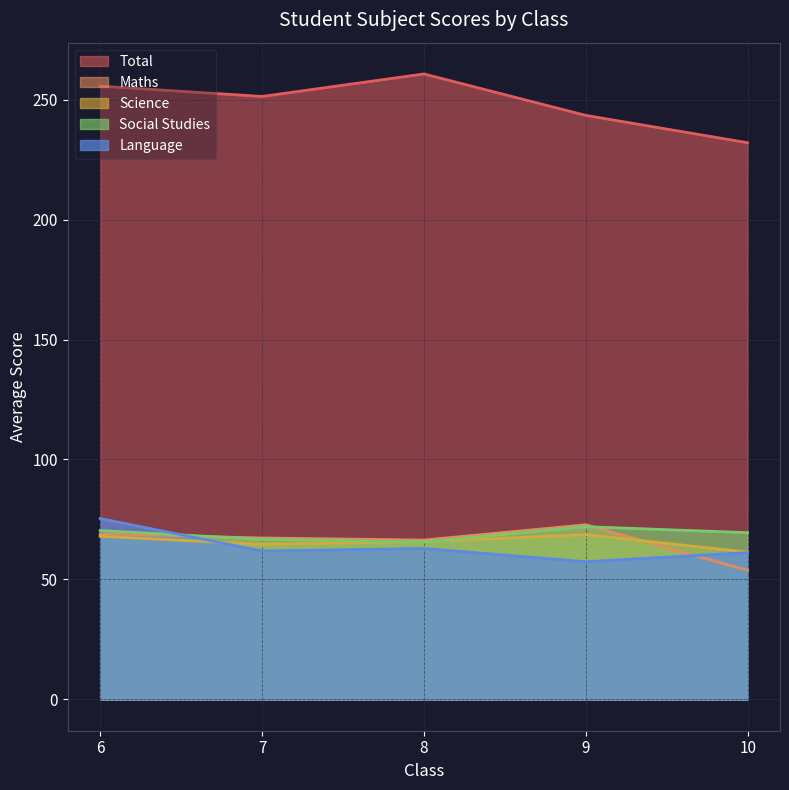

How many lines are shown in the chart?

5